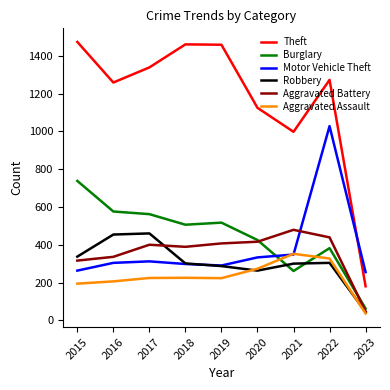

At 2016, list the series in order from smallest to largest.

Aggravated Assault, Motor Vehicle Theft, Aggravated Battery, Robbery, Burglary, Theft